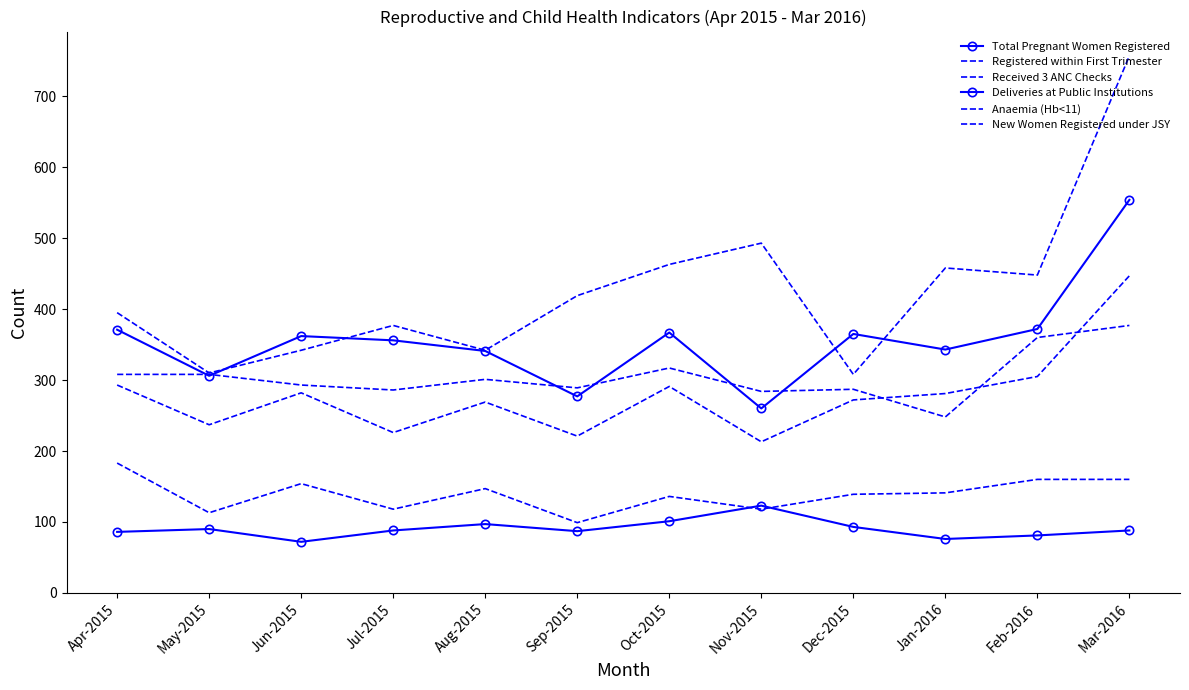

At which category is the sum across all series the highest?

Mar-2016